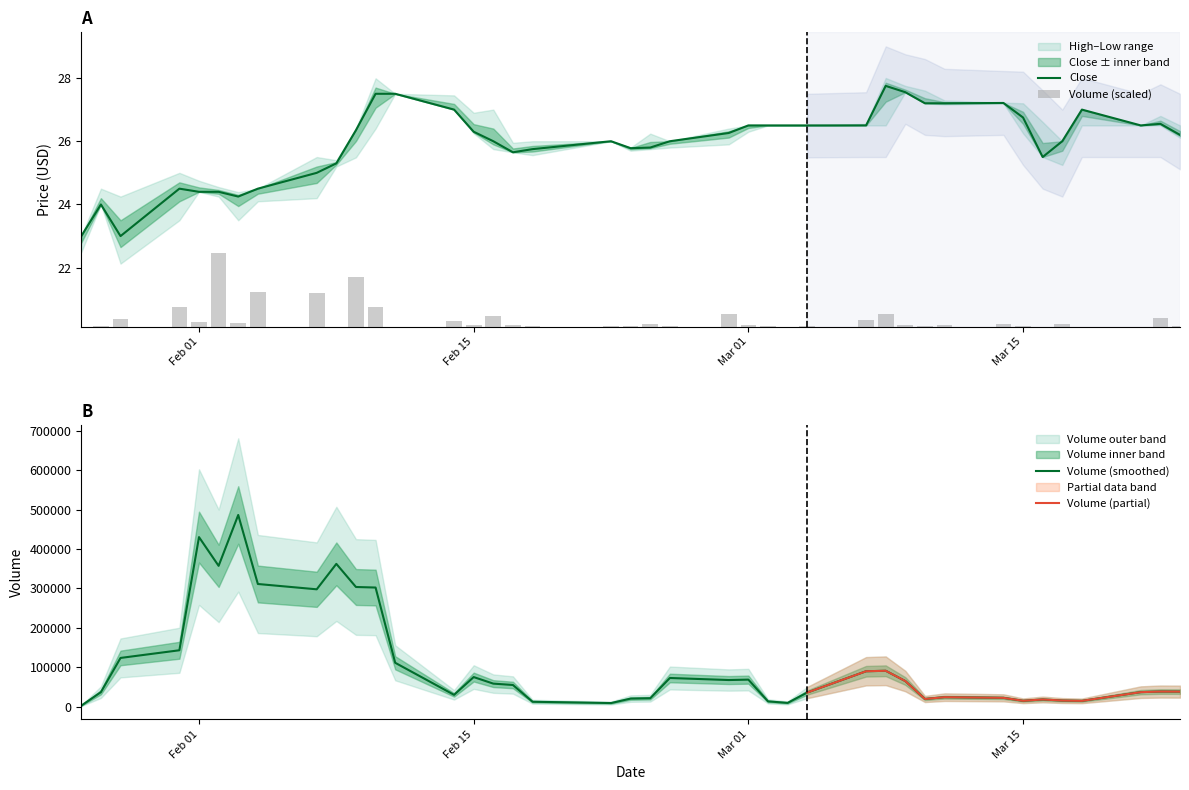

Rank the series by their maximum value, from highest to lowest.

Close, Volume